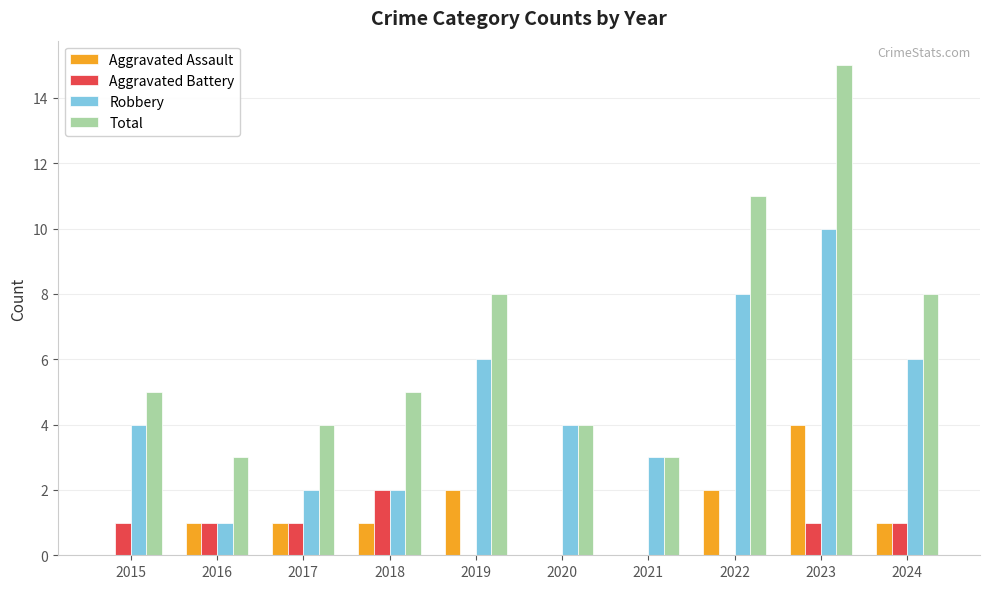

What is the average value of the Aggravated Assault series?

1